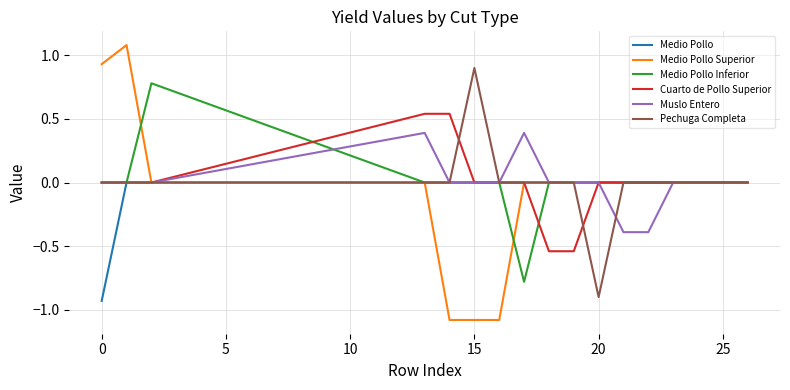

What is the minimum value shown in the chart?

-1.1